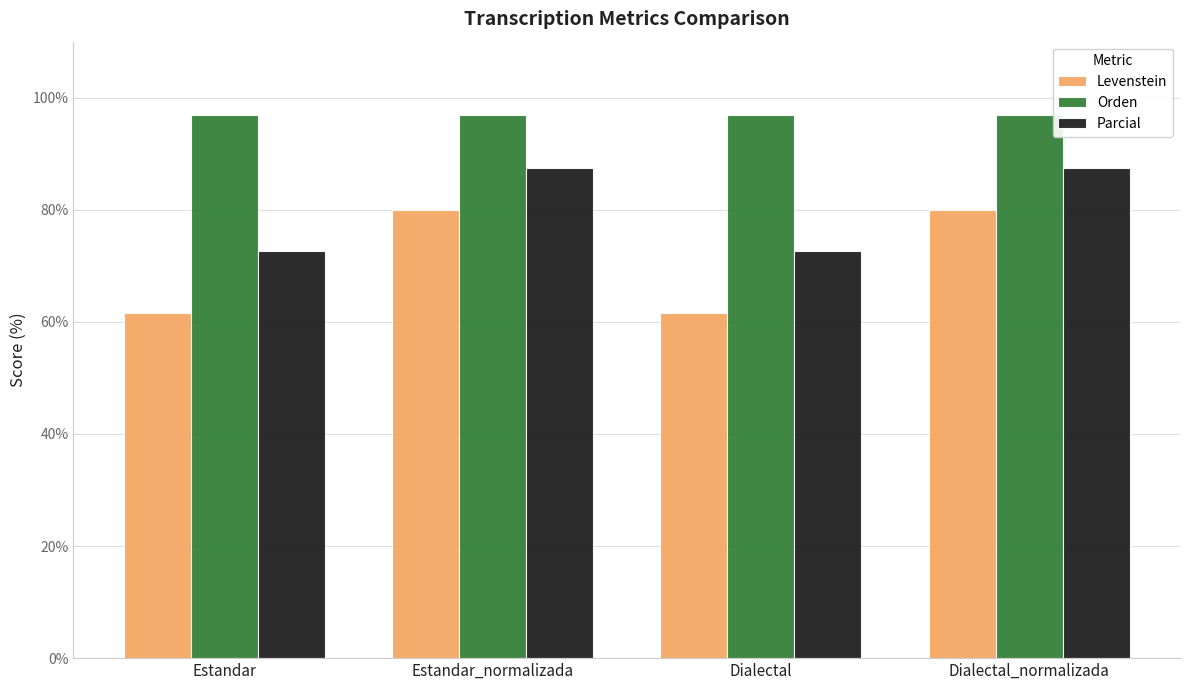

What is the greatest value displayed?

97.0